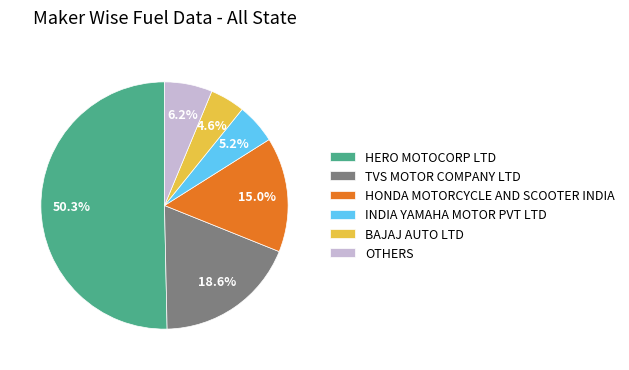

Which category has the biggest portion of the pie?

HERO MOTOCORP LTD